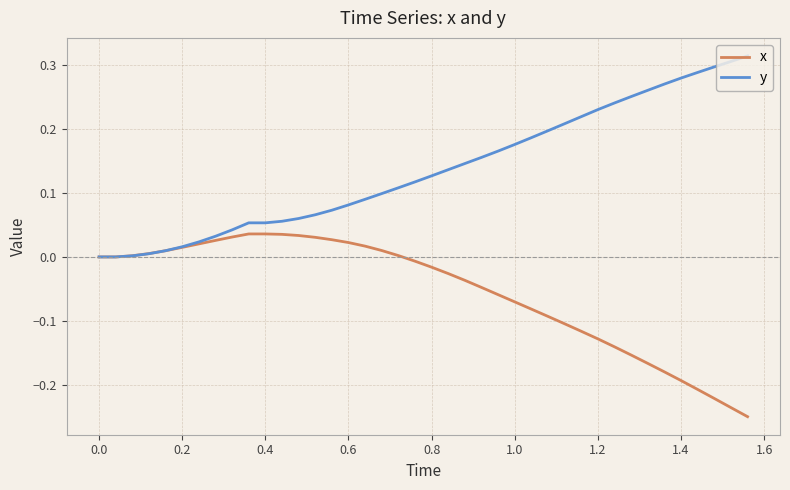

List the series in order of their peak value, highest first.

y, x